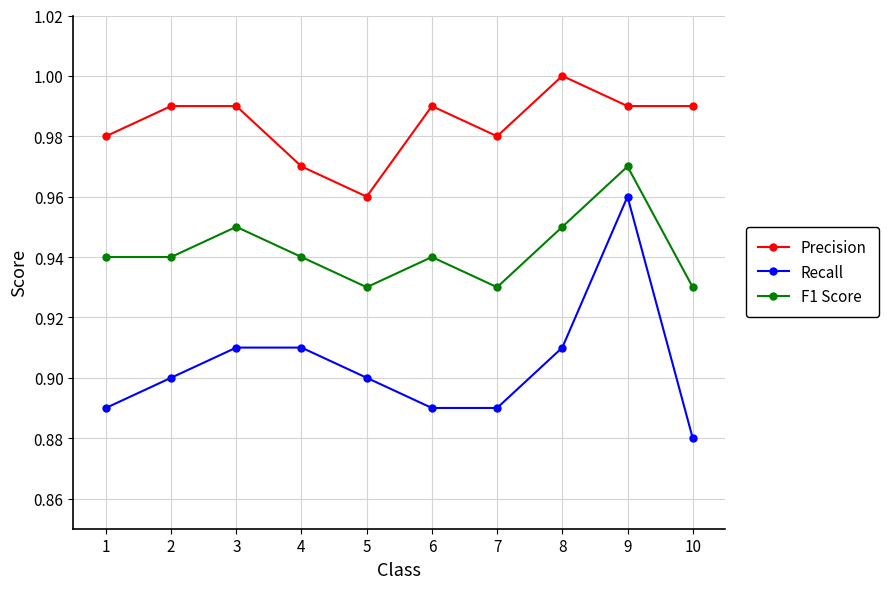

What is the spread (max minus min) of values at 8?

0.1